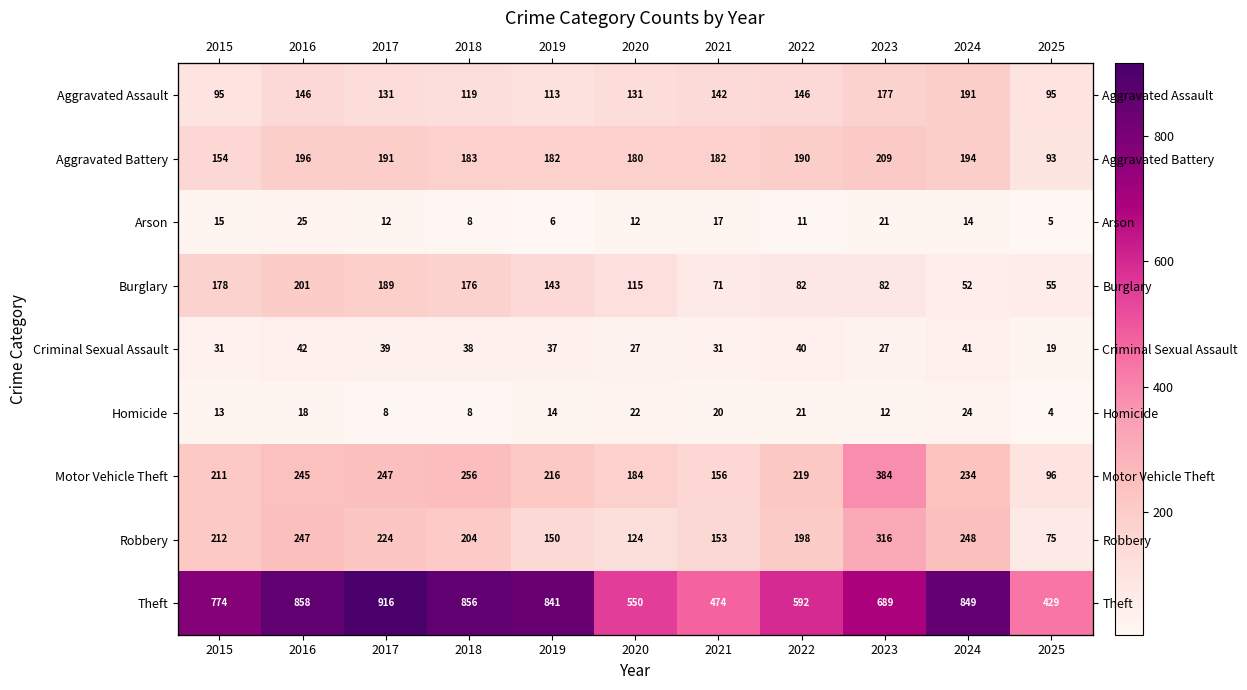

What is the total value across all series at 2015?

1683